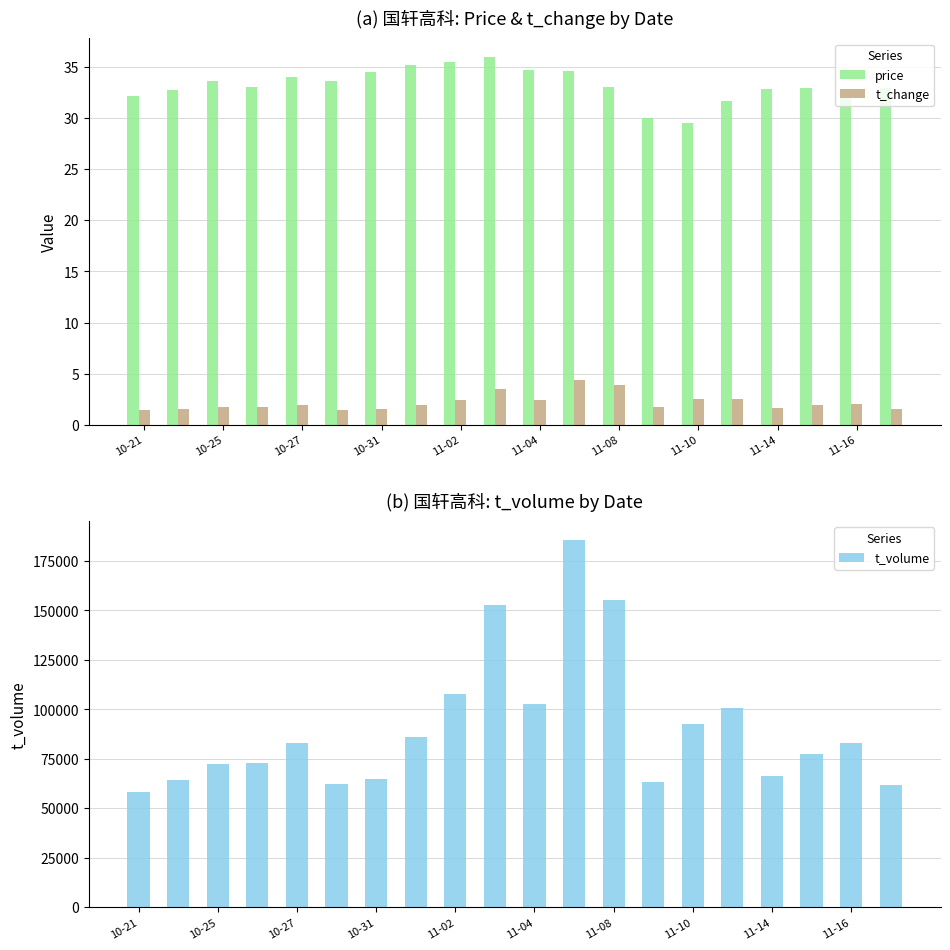

What is the difference between the t_volume values at 11-02 and 10-27?

24995